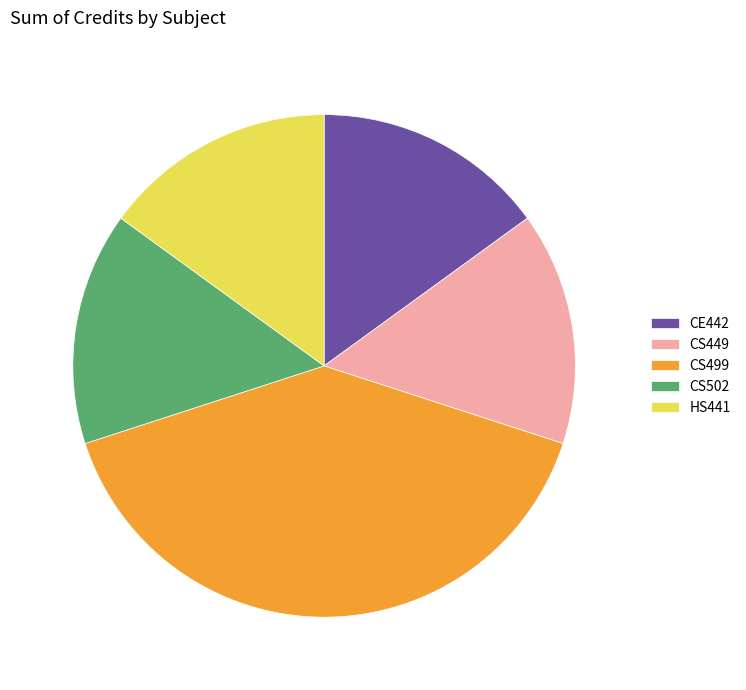

True or false: CS502 accounts for 28% of the total.

False